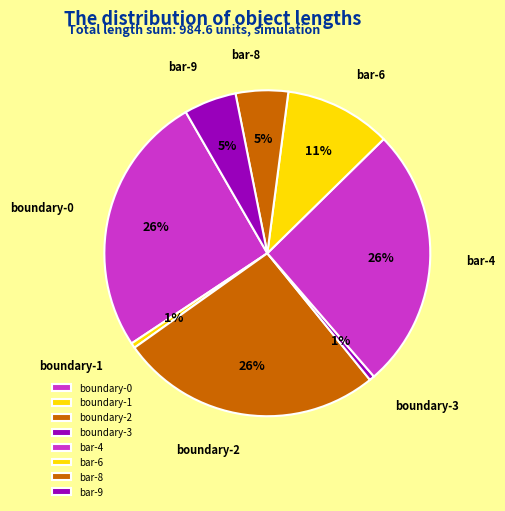

Approximately how many times larger is the value at boundary-3 compared to boundary-1?

1.0